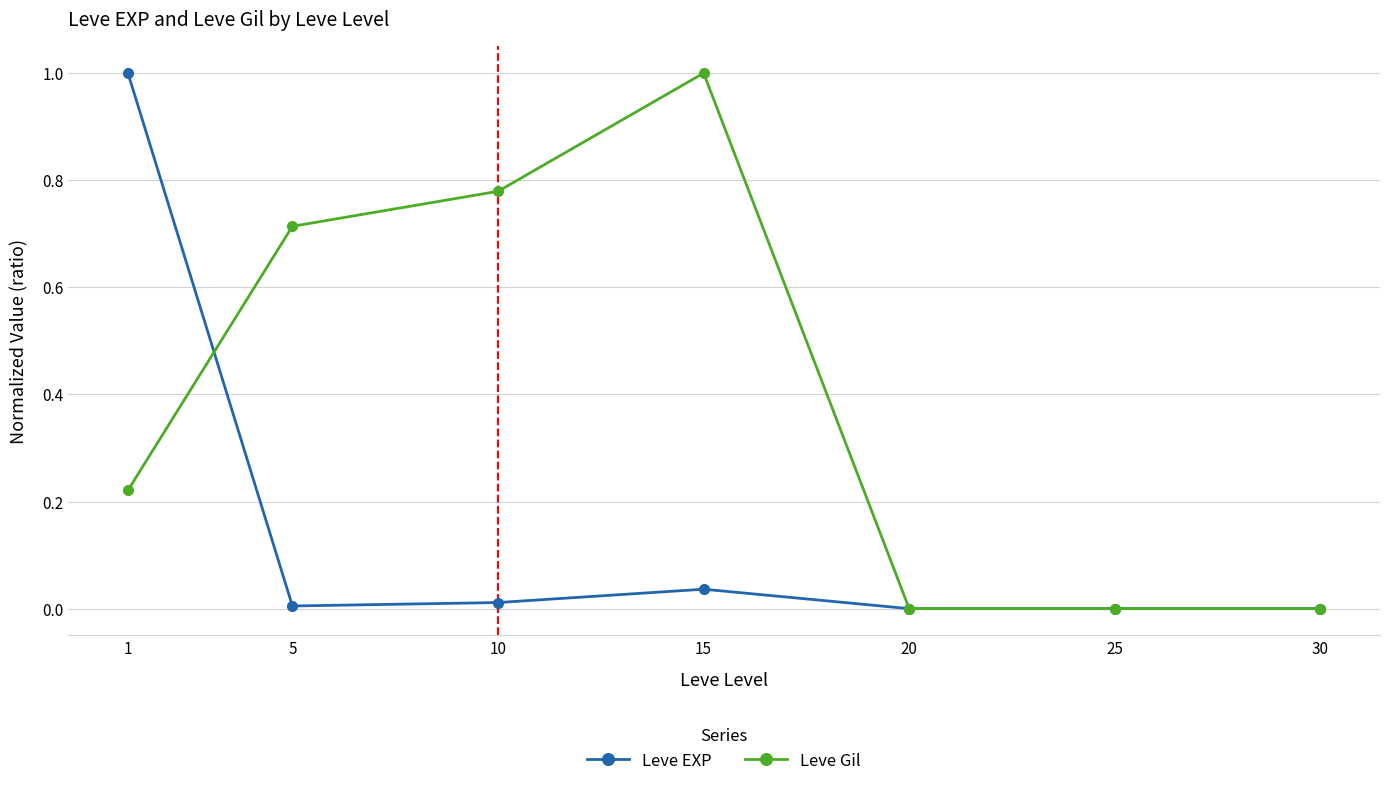

What is the value of the Leve Gil point at the 4th from the left?

1.0